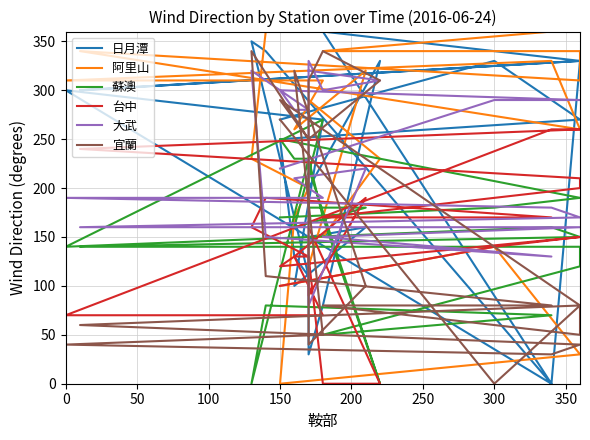

Which series has the largest total across all categories?

阿里山